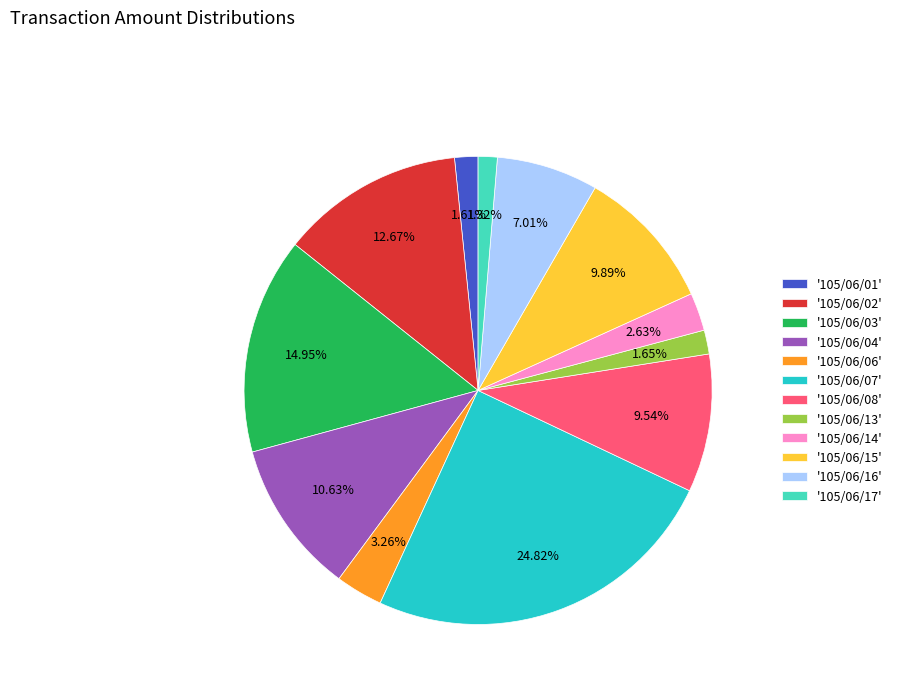

Does '105/06/02' account for over 50% of the chart?

No